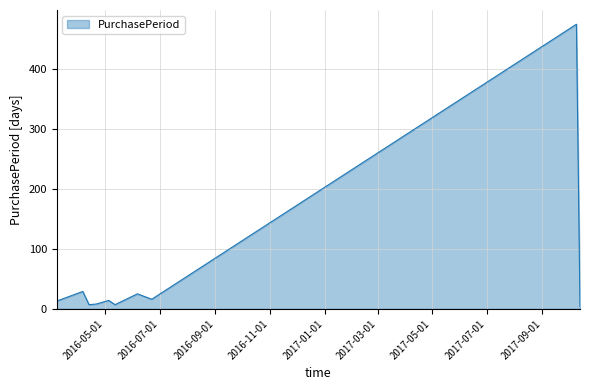

What is the greatest value displayed?

474